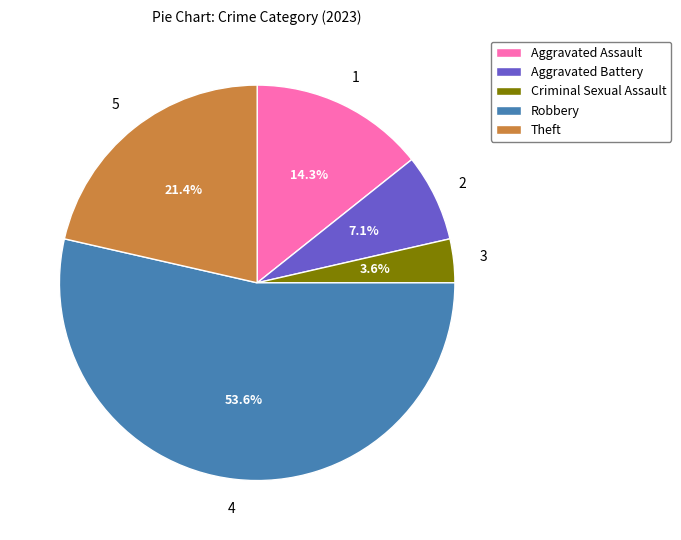

To the nearest percent, what is the combined percentage of Theft and Aggravated Assault?

36%